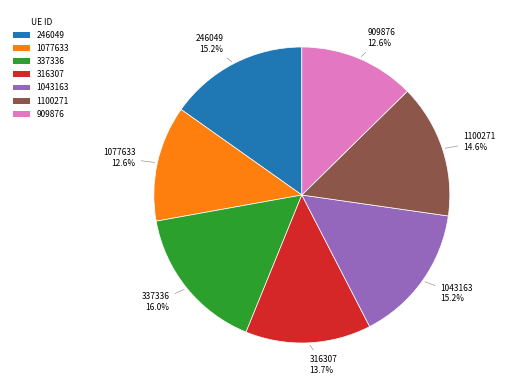

Count the number of slices in the pie.

7